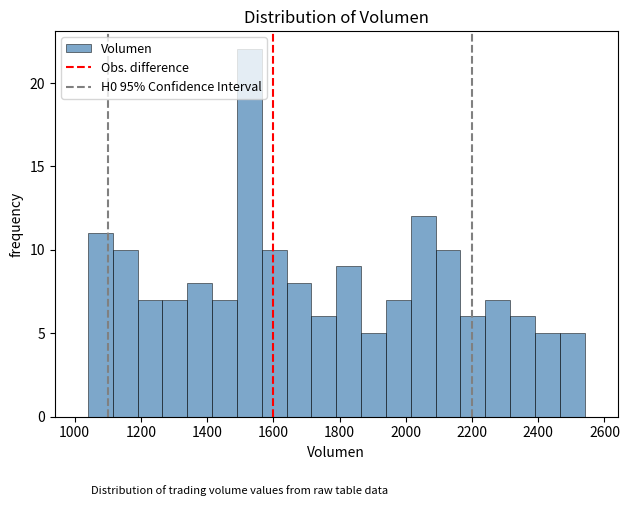

Read against the x-axis, roughly where is the centre of the tallest bar?

1520